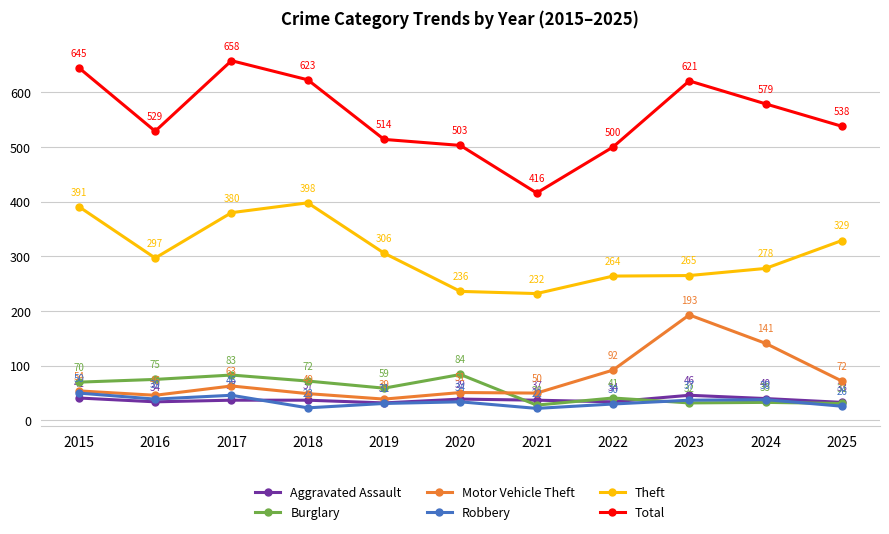

What is the sum of the Robbery values at 2025 and 2016?

65